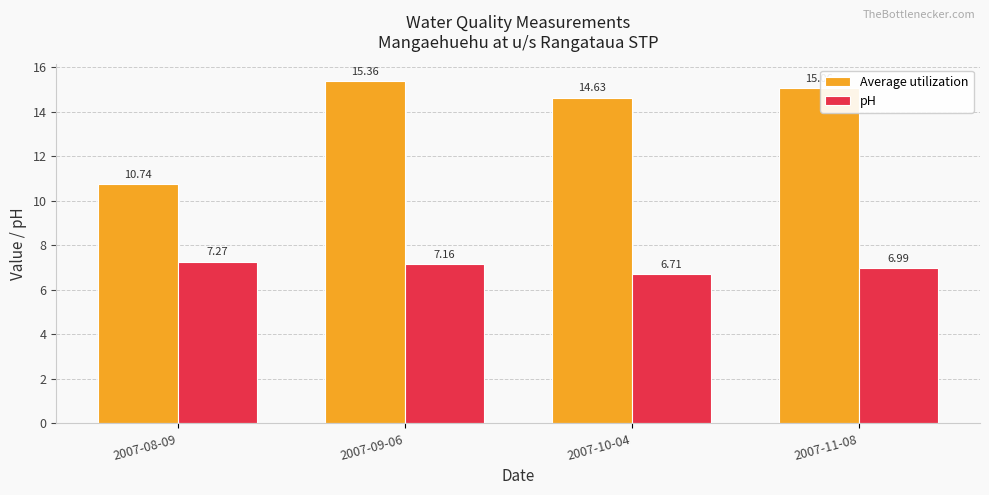

What is the difference between the highest and lowest values at 2007-09-06?

8.2